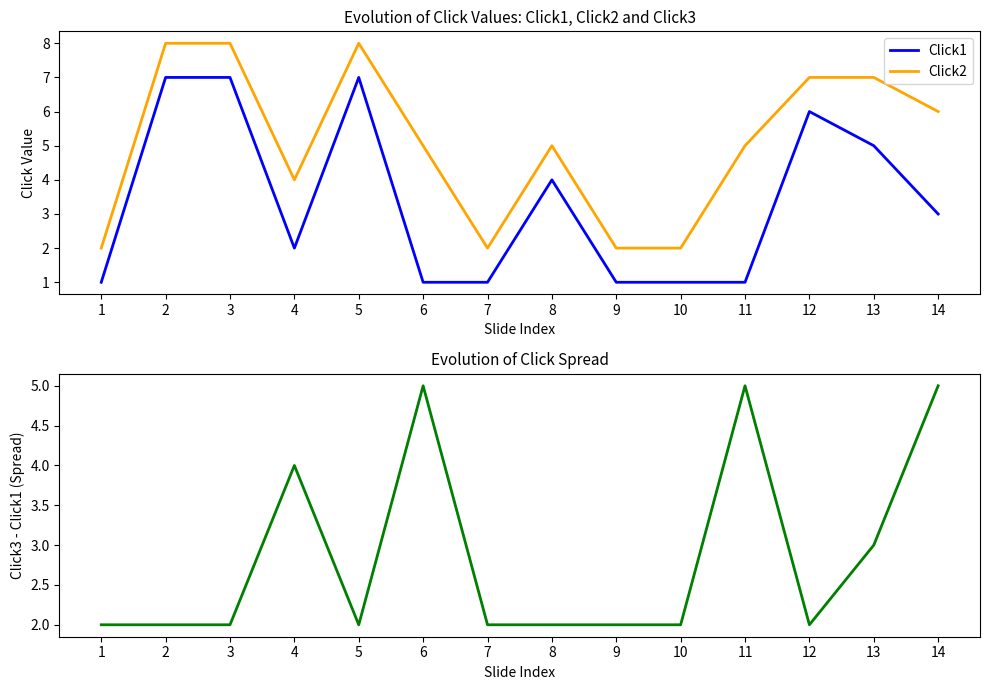

Rank the series by their maximum value, from lowest to highest.

Spread (Click3-Click1), Click1, Click2